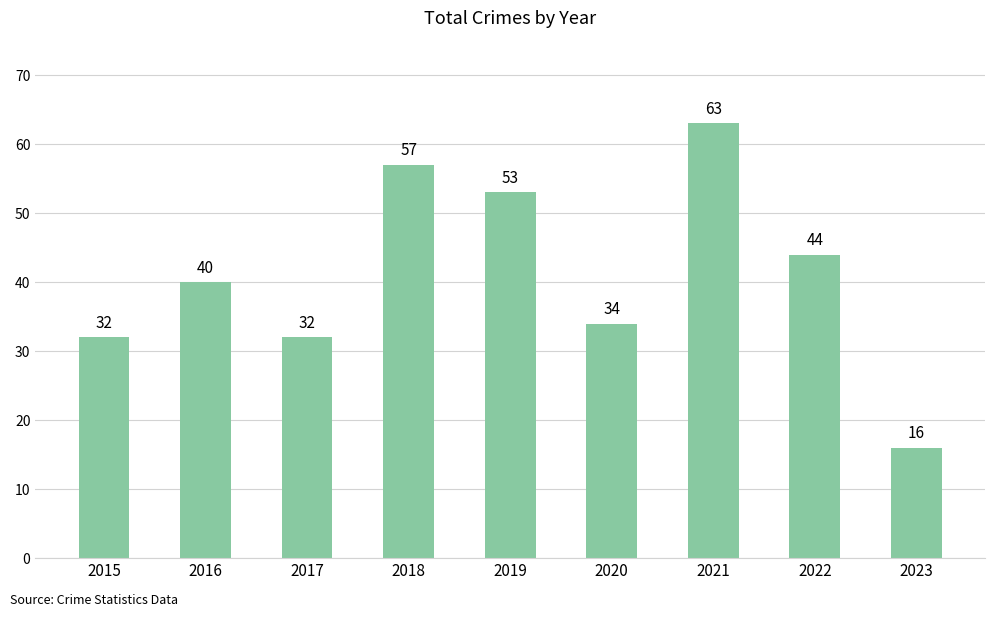

At which category does the chart reach its peak across all series?

2021